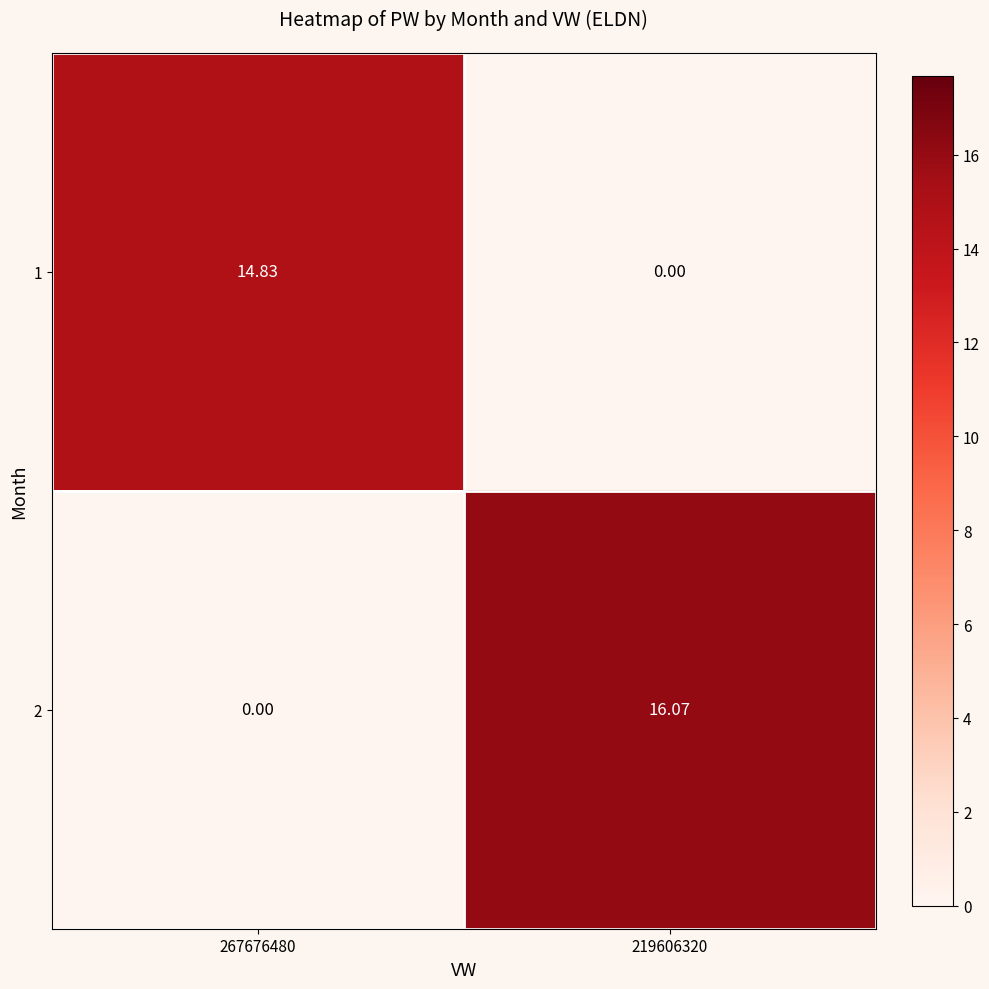

Rank the series by their maximum value, from highest to lowest.

2, 1